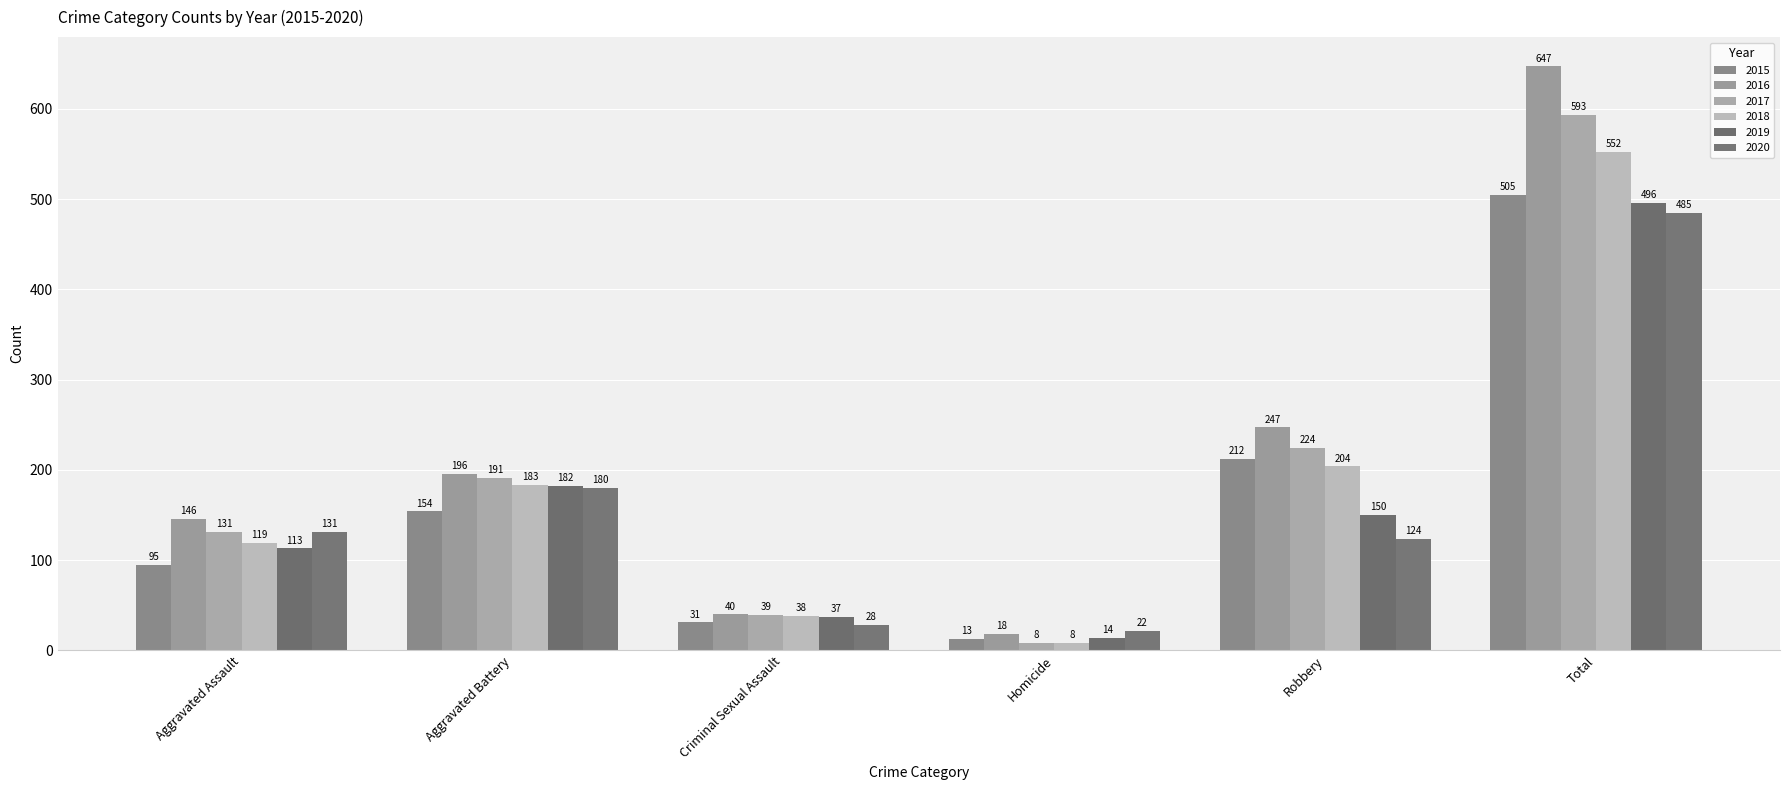

What is the value of the 2020 bar at the 5th from the left?

124